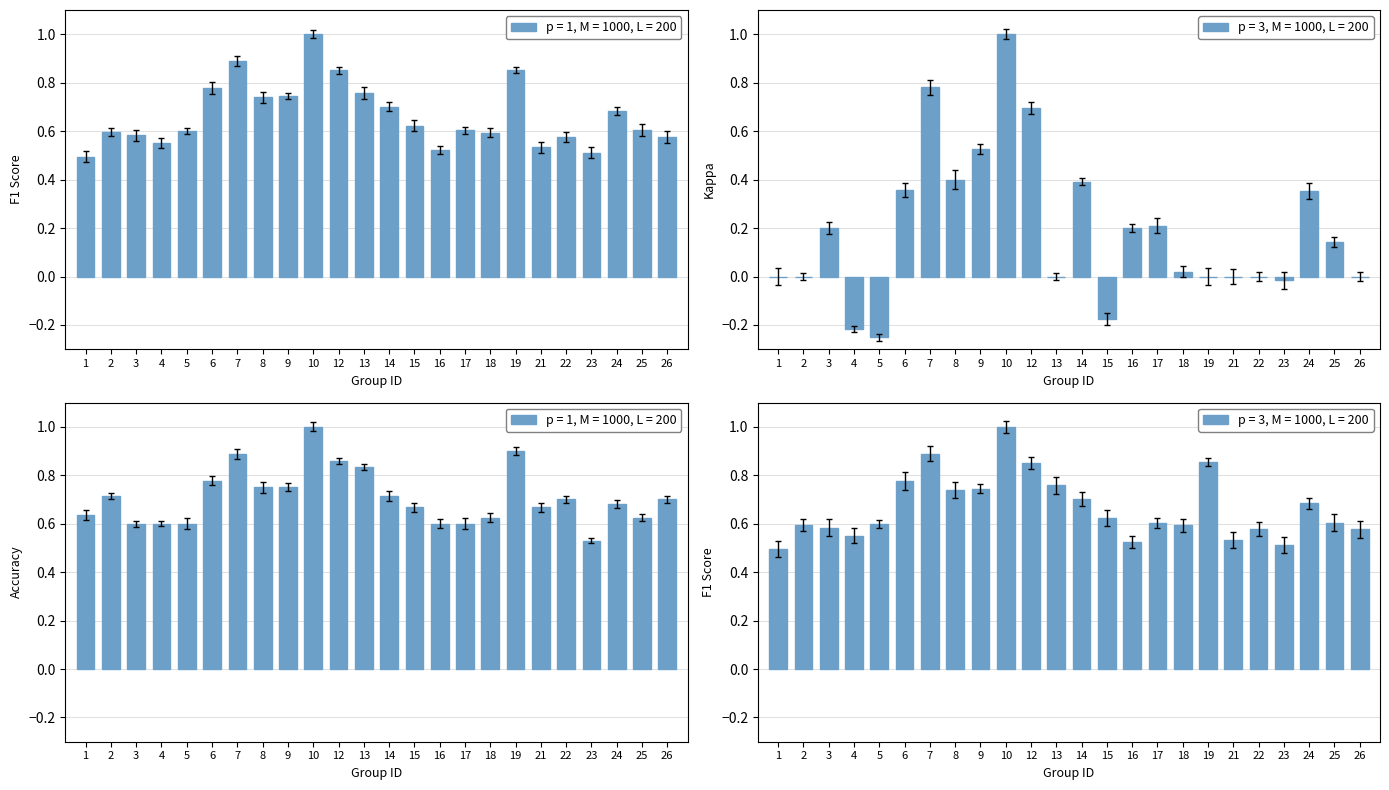

What is the maximum value shown in the chart?

1.0